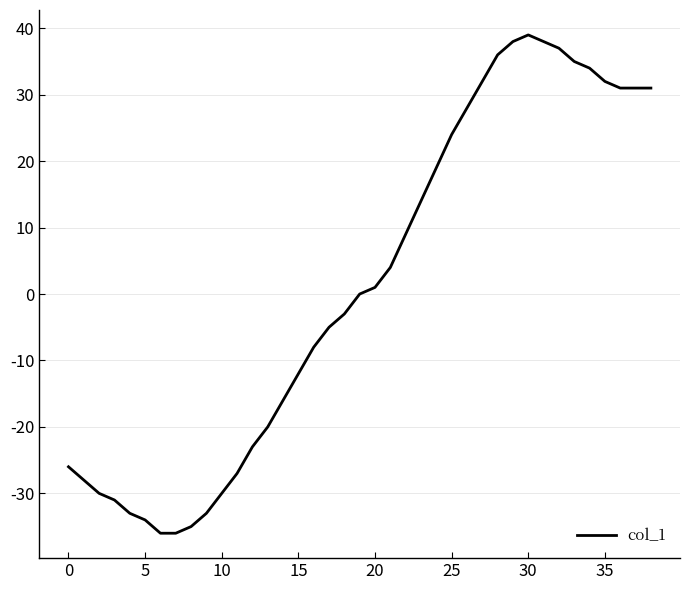

What is the difference between the maximum and minimum values?

75